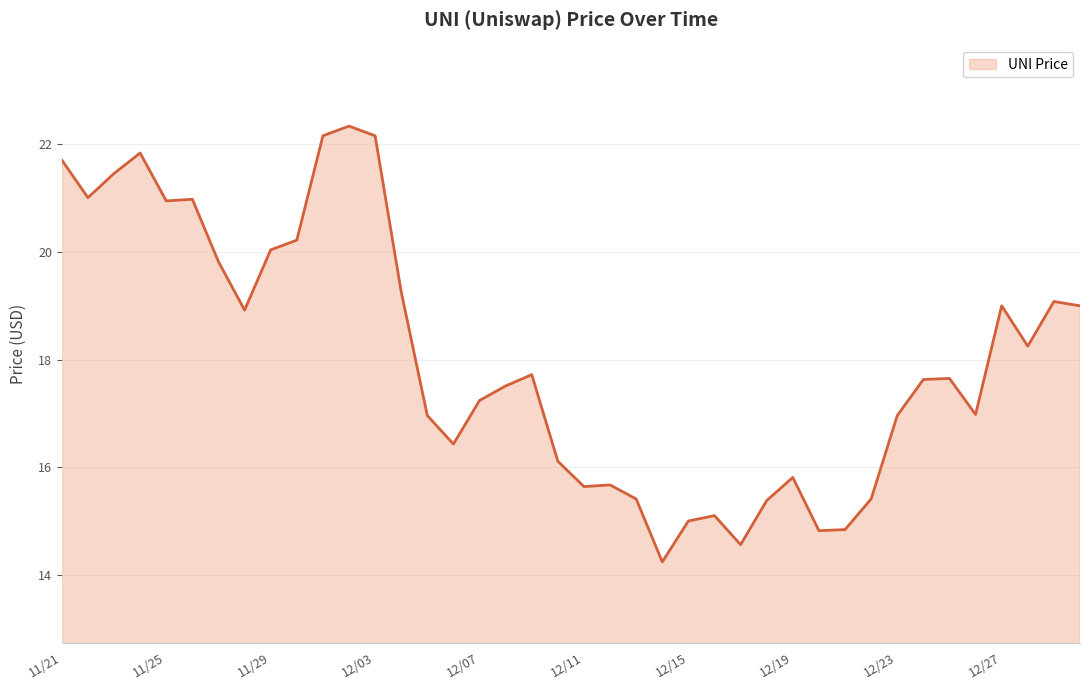

What is the difference between the maximum and minimum values?

8.1